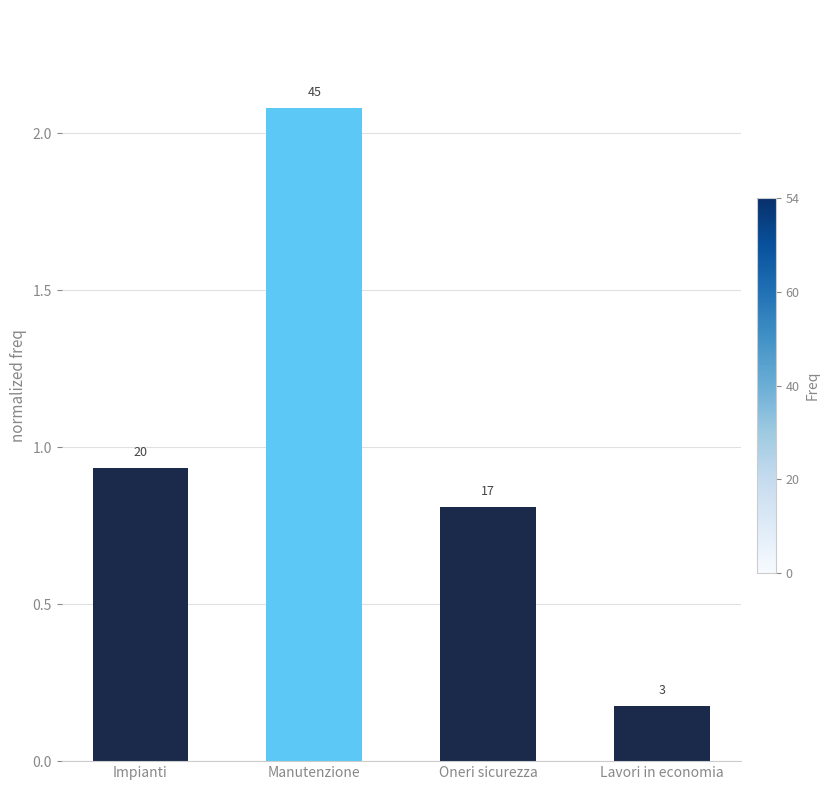

What is the label of the 2nd bar from the right?

Oneri sicurezza